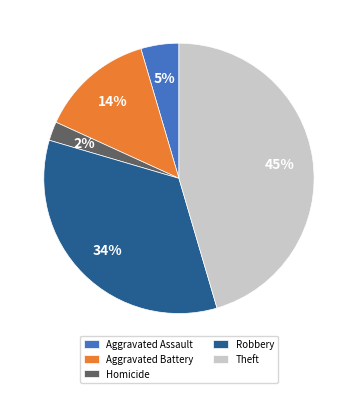

To the nearest percent, what is the difference between the largest and smallest slice percentages?

43%